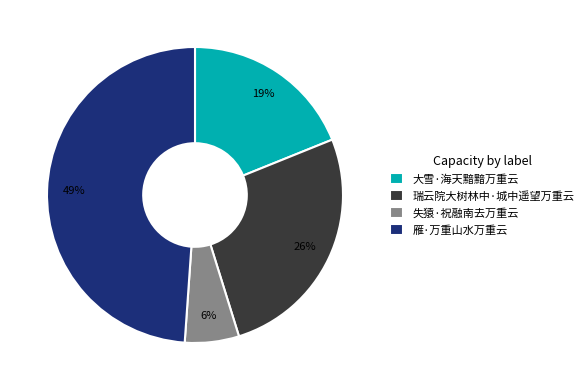

What is the ratio of the value at 雁·万重山水万重云 to the value at 瑞云院大树林中·城中遥望万重云?

1.9